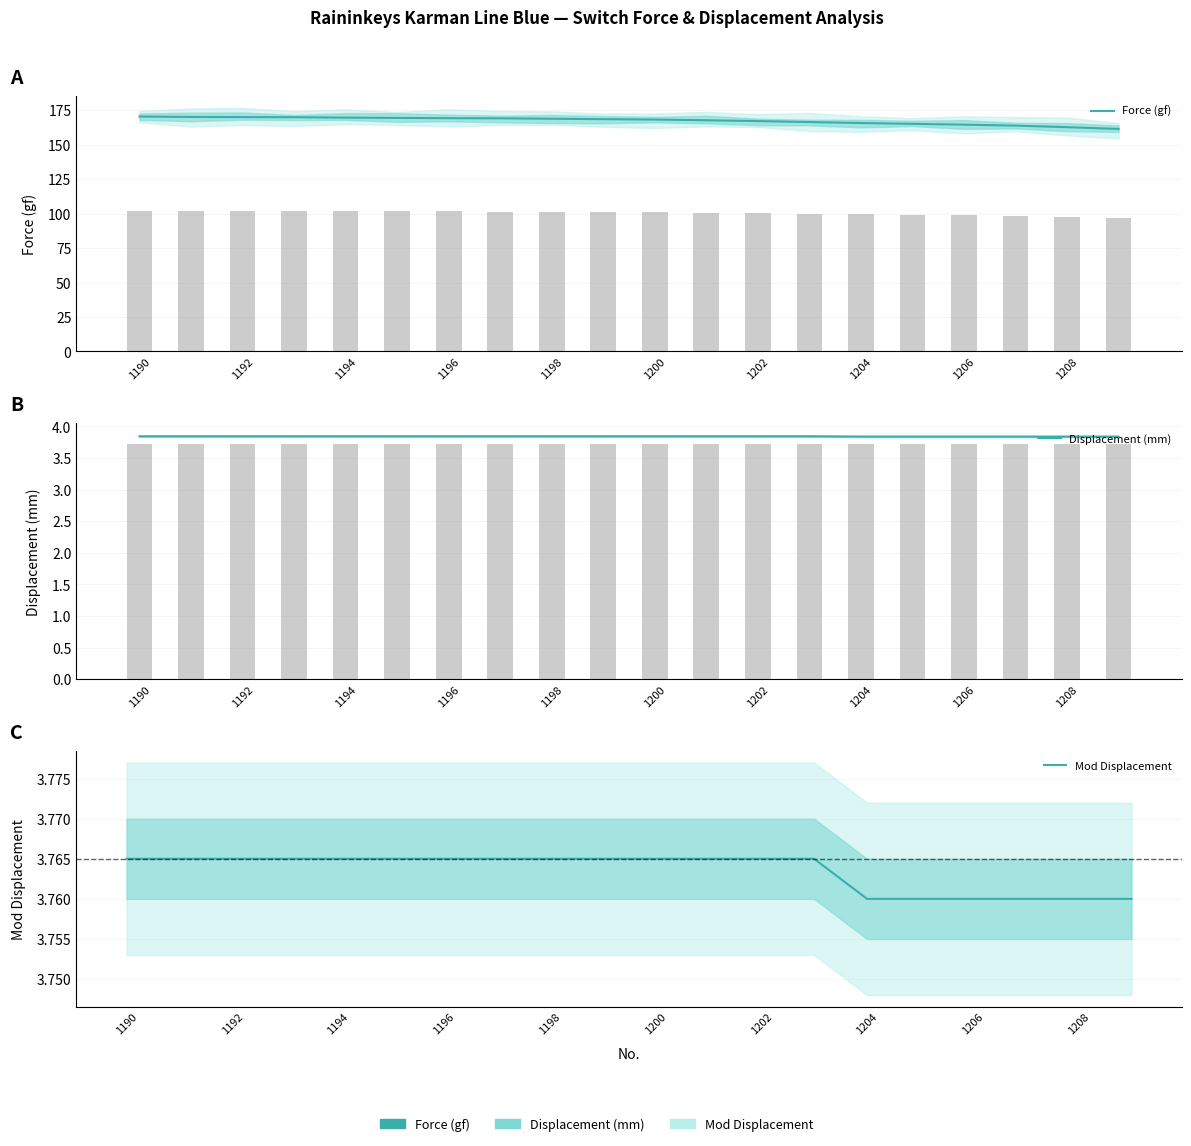

What are all the series names shown in the legend?

Force (gf), Displacement (mm), Mod Displacement